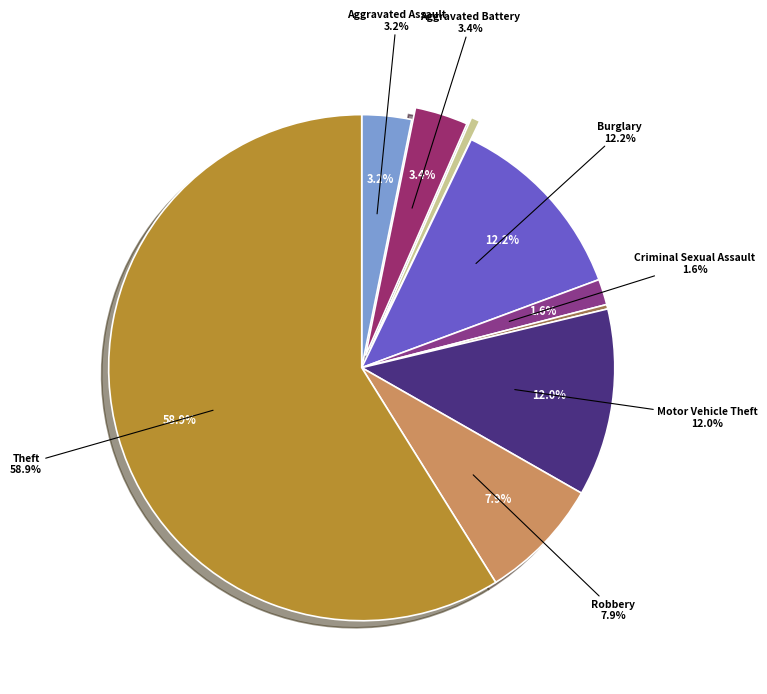

What percentage is the Aggravated Assault slice, to the nearest percent?

3%